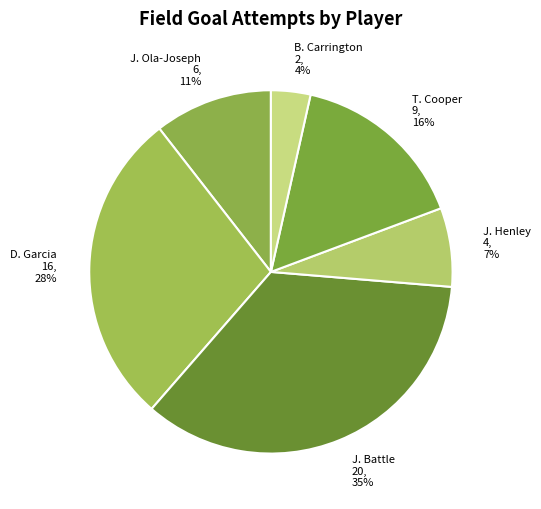

True or false: B. Carrington accounts for 10% of the total.

False